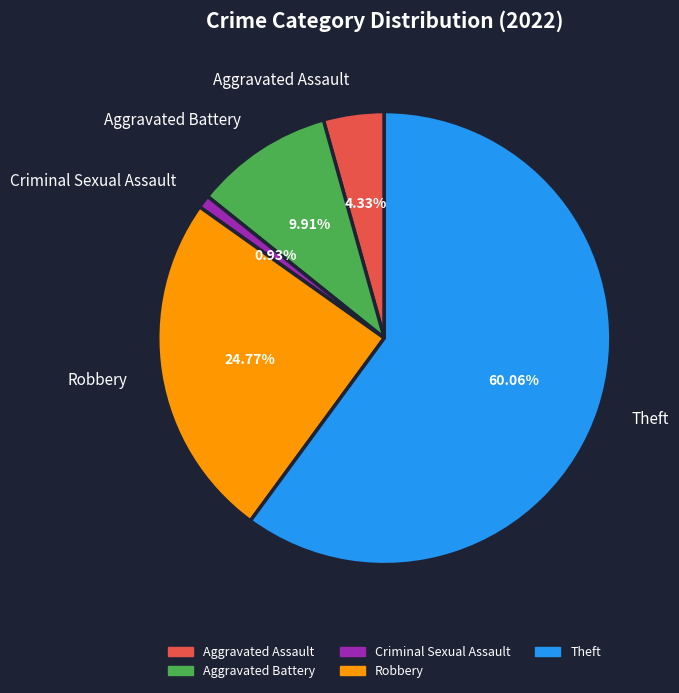

True or false: Theft accounts for 60% of the total.

True